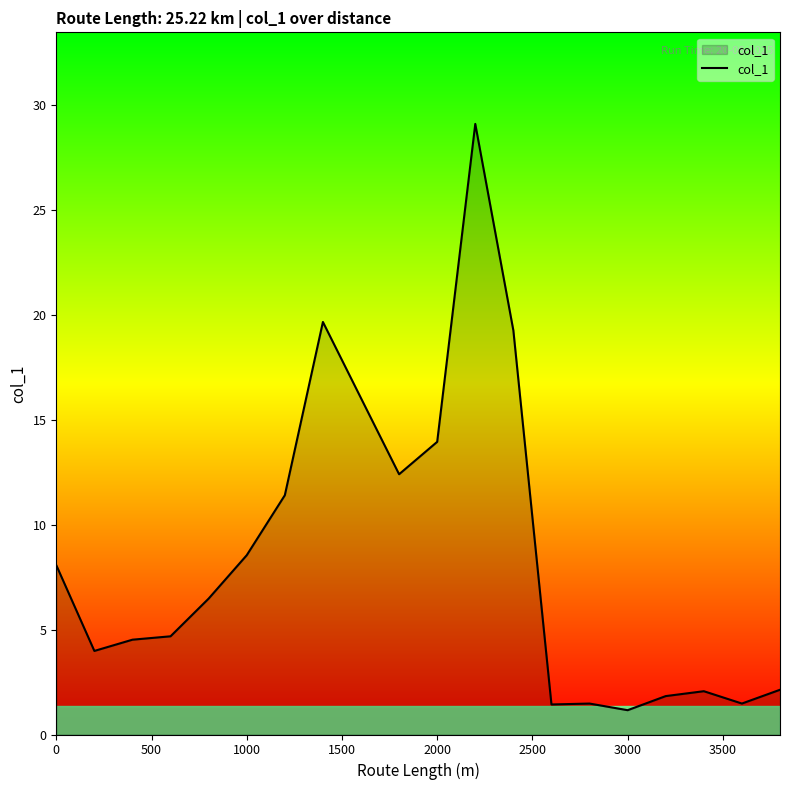

What is the difference between the maximum and second lowest values?

27.7